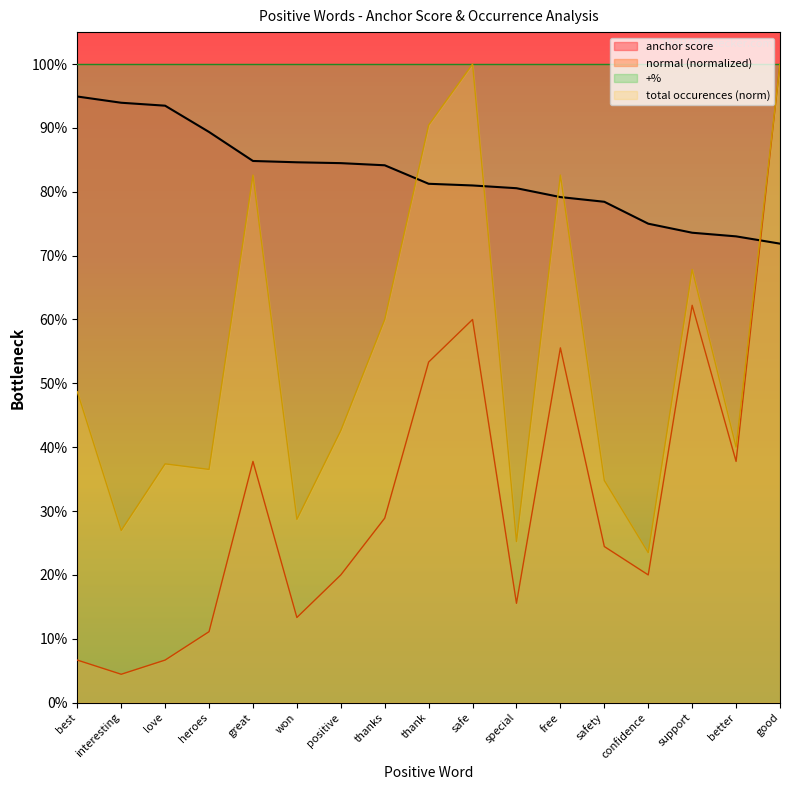

In type occurences, how many points are higher than both neighbors (excluding endpoints)?

5